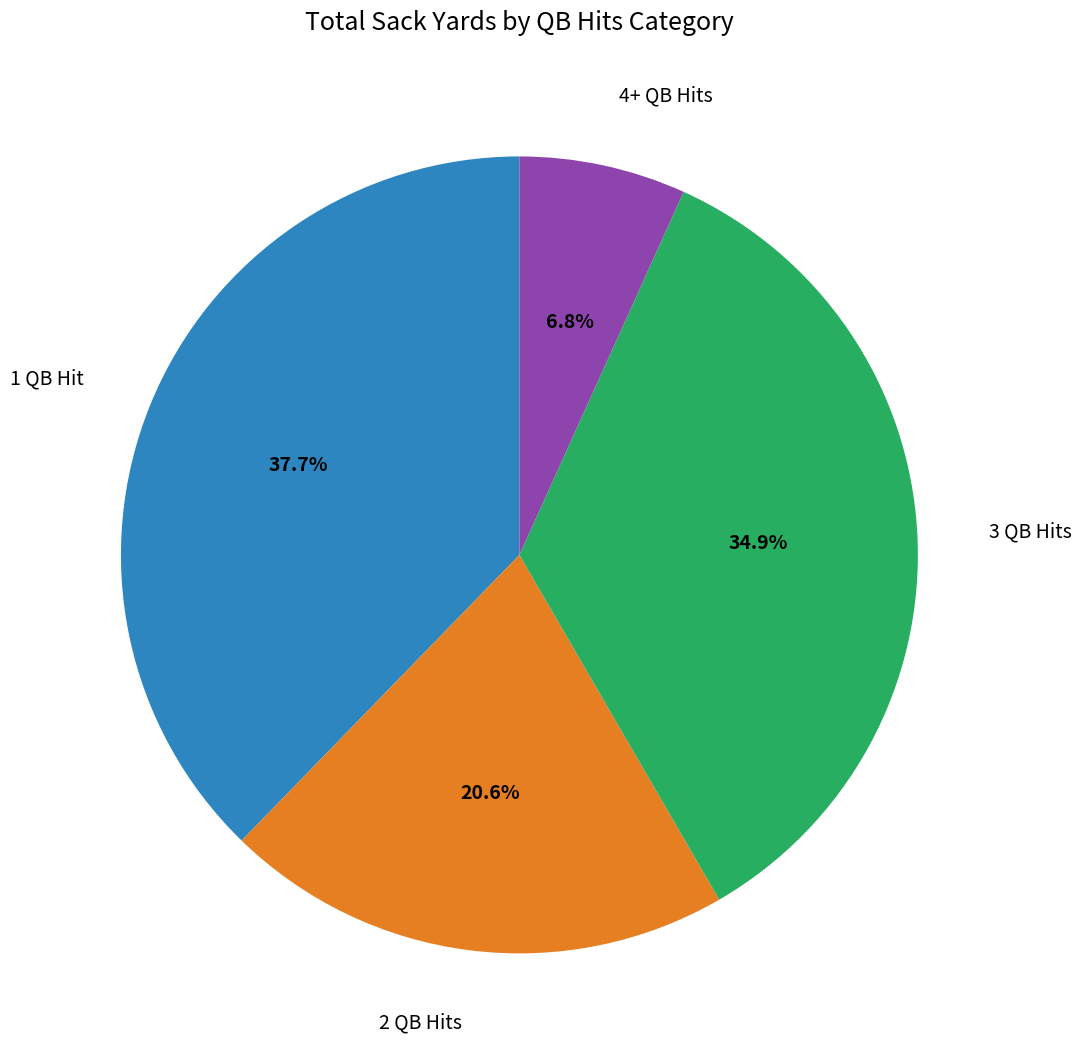

Is there a majority slice in this chart?

No